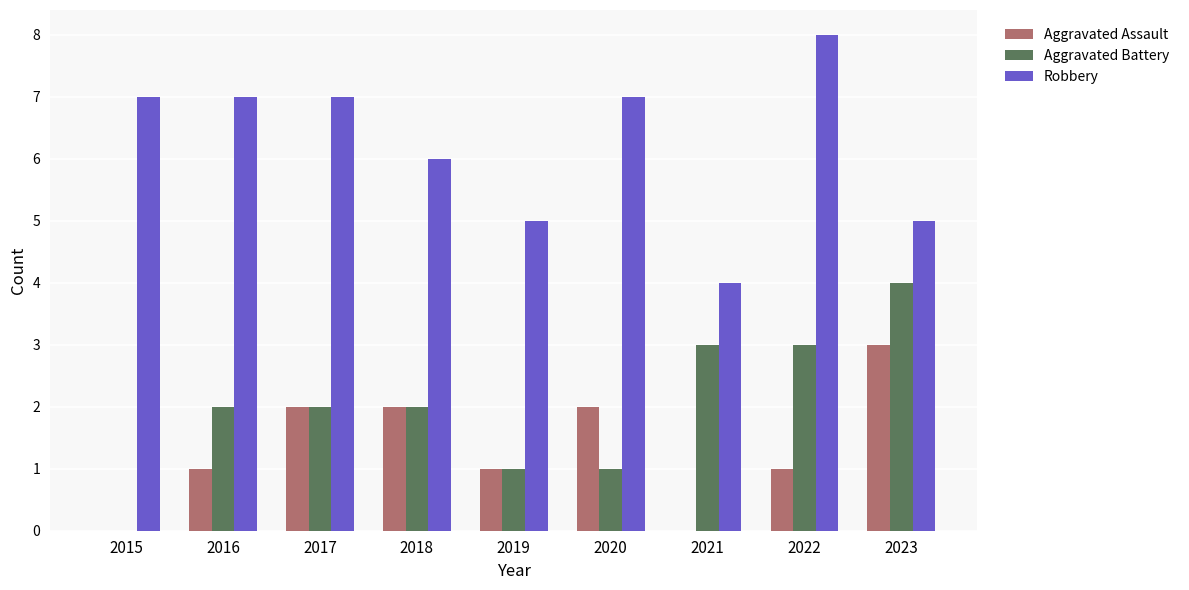

Is the value of Robbery at 2020 greater than the value of Aggravated Battery at 2016?

Yes